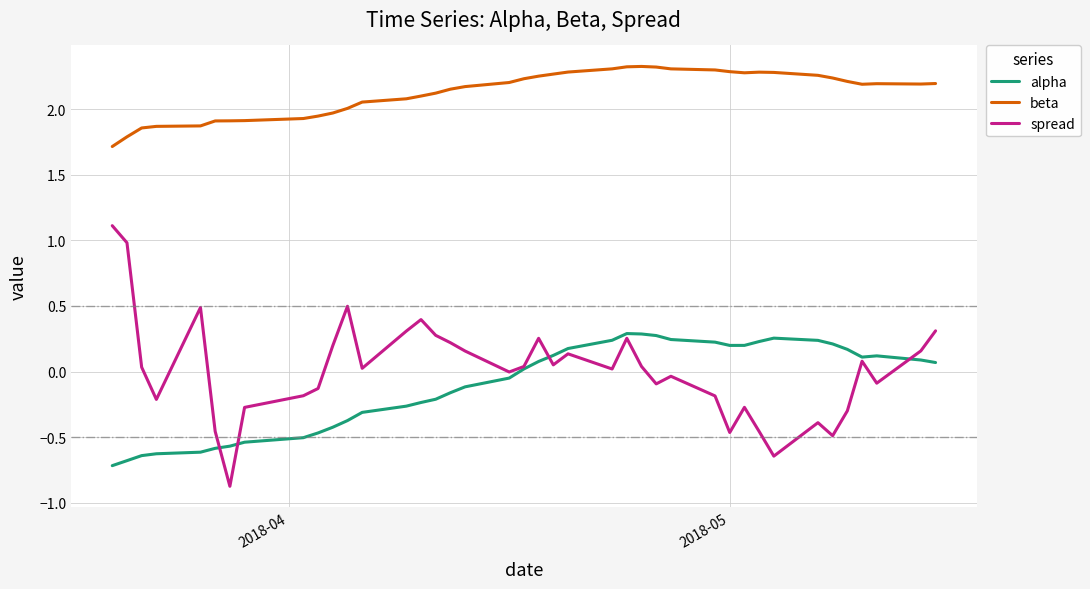

True or false: beta and spread intersect in this chart.

False